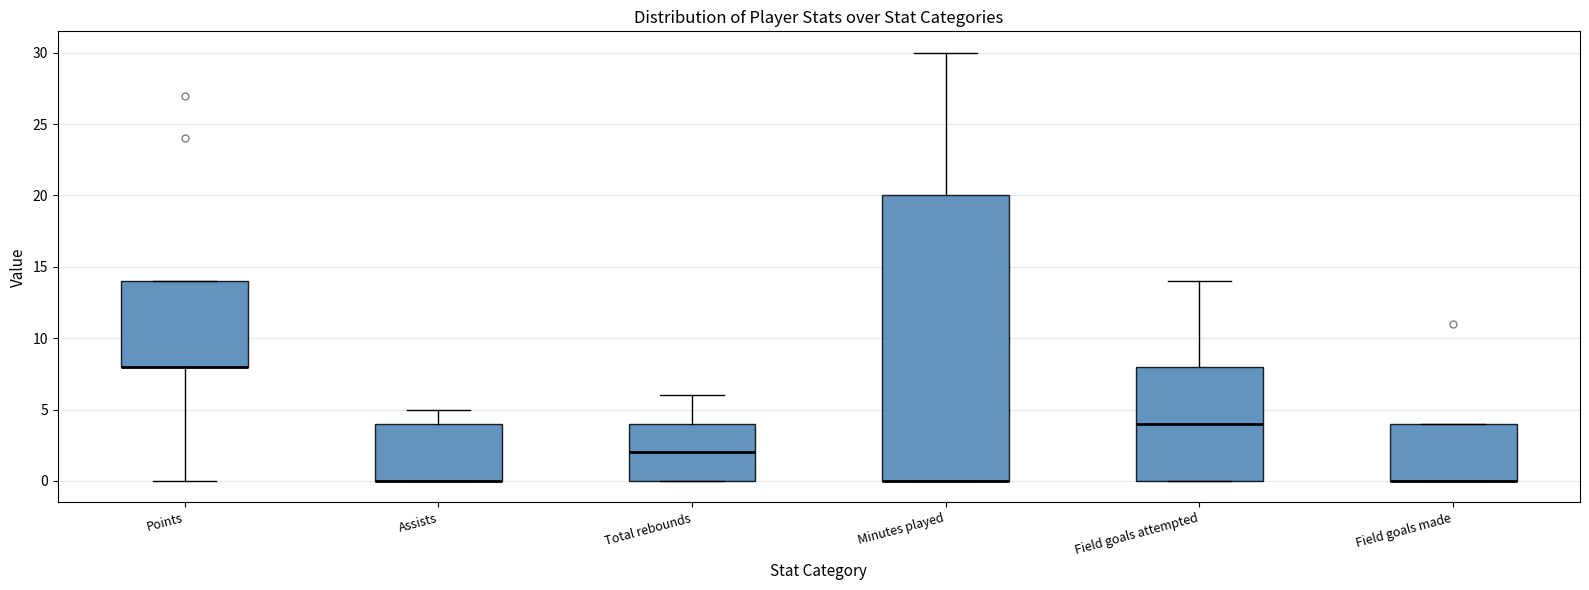

Reading left to right, read every box against the y-axis: the position of its median line, the range the box covers, and the ends of its whiskers. The values are not printed on the chart, so give them approximately, as read against the axis.

Points: median 8 (drawn on the box's lower edge), box 8 to 14, whiskers 0 to 14
Assists: median 0 (drawn on the box's lower edge), box 0 to 4, whiskers 0 to 5
Total rebounds: median 2, box 0 to 4, whiskers 0 to 6
Minutes played: median 0 (drawn on the box's lower edge), box 0 to 20, whiskers 0 to 30
Field goals attempted: median 4, box 0 to 8, whiskers 0 to 14
Field goals made: median 0 (drawn on the box's lower edge), box 0 to 4, whiskers 0 to 4